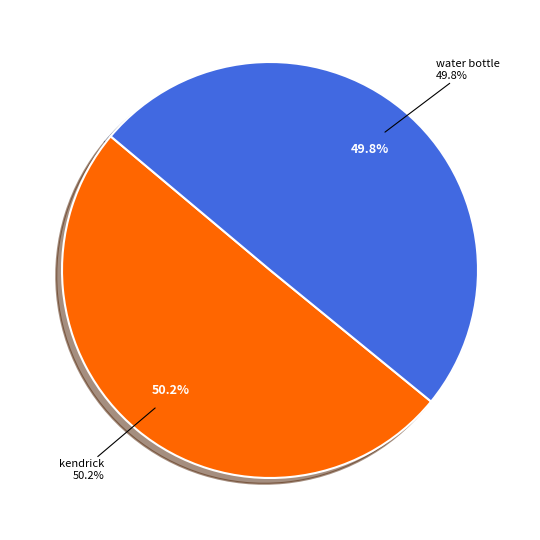

How many segments does this pie chart have?

2